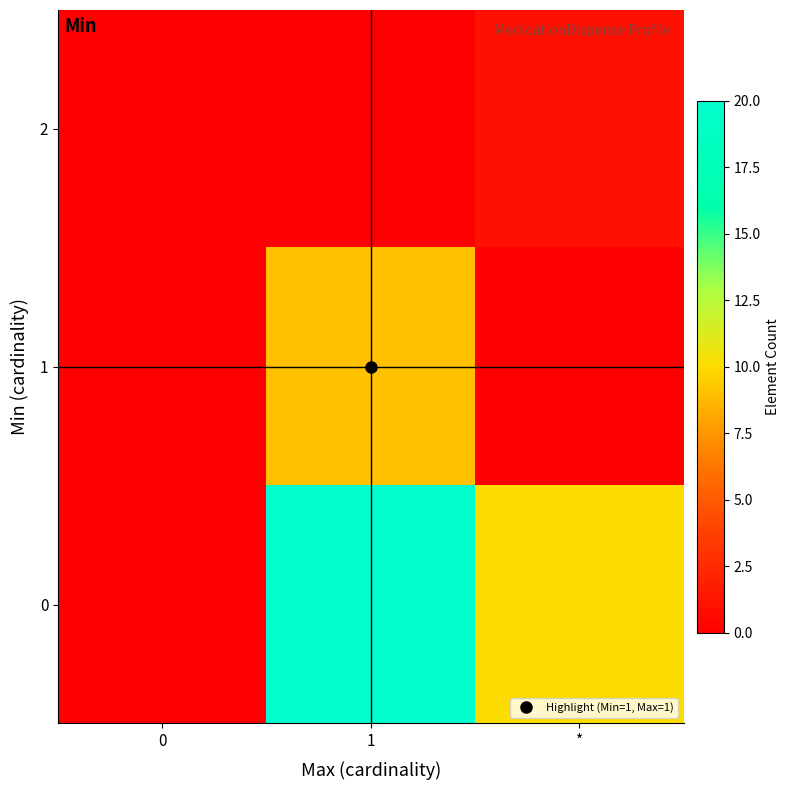

List the series in order of their overall mean, highest first.

0, 1, 2